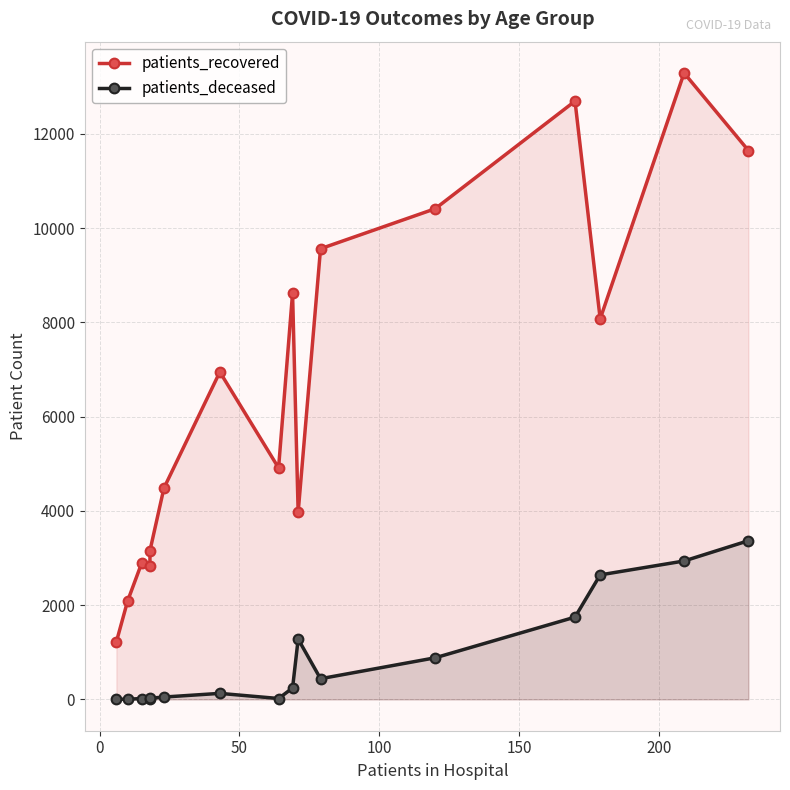

True or false: patients_recovered and patients_deceased cross at least once.

False